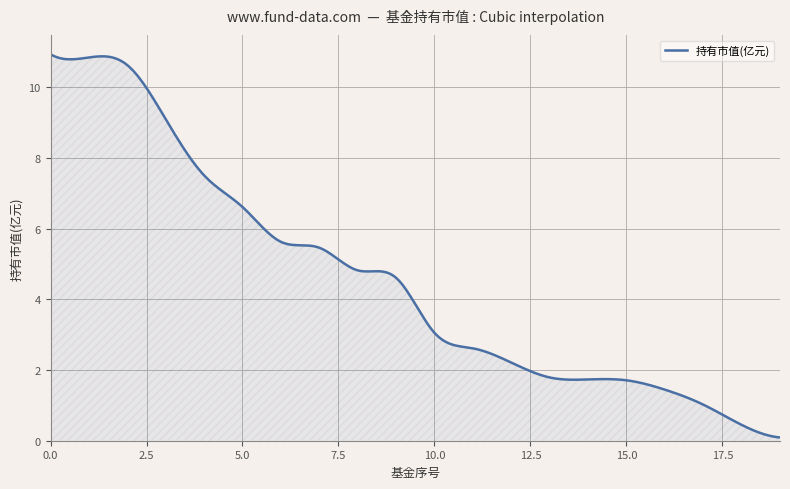

What is the greatest value displayed?

10.9